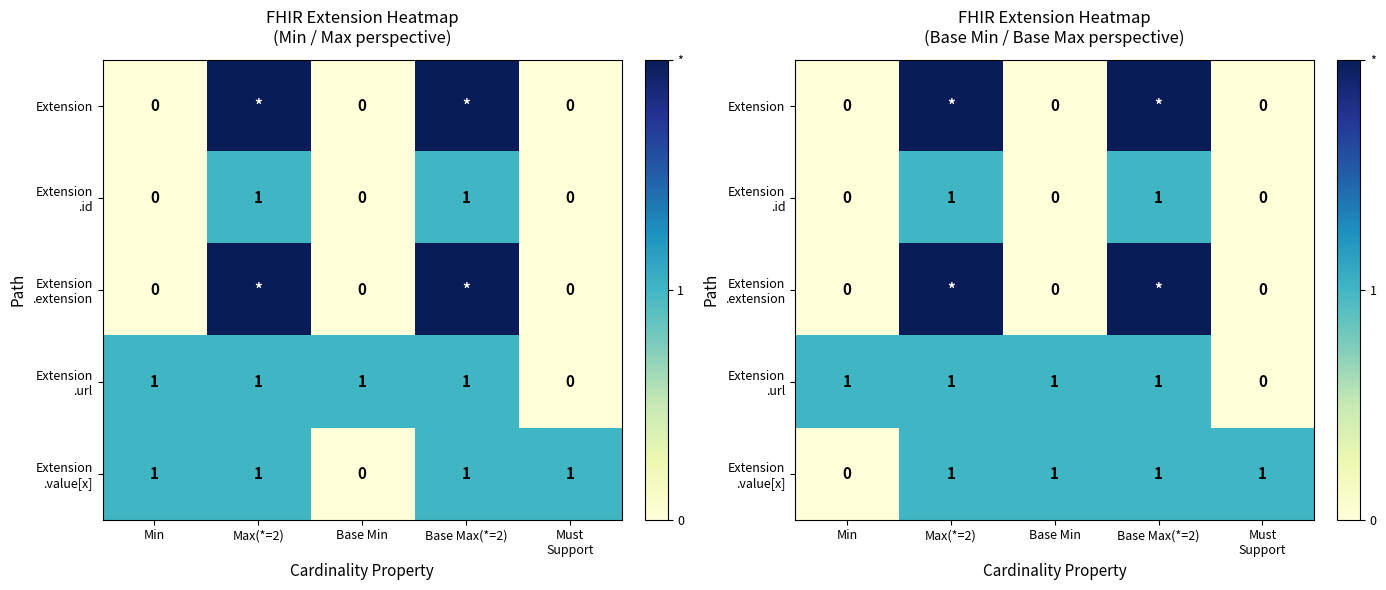

Which series has the largest range (max minus min)?

Extension